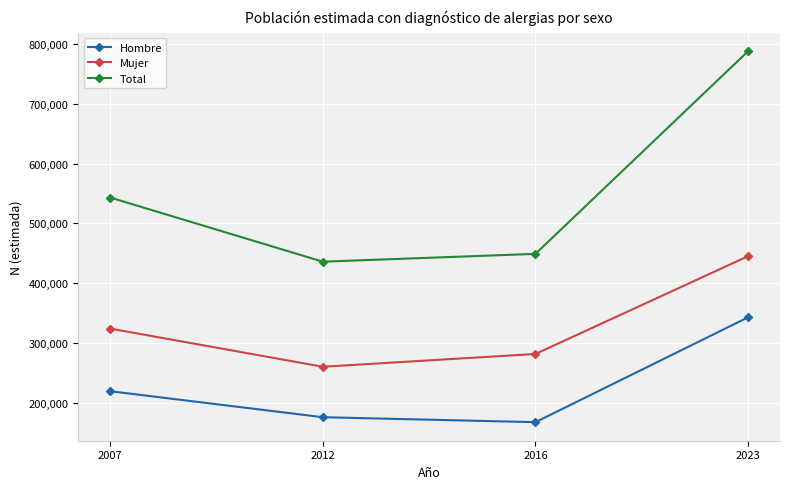

Rank the series by their average value, from highest to lowest.

Total, Mujer, Hombre